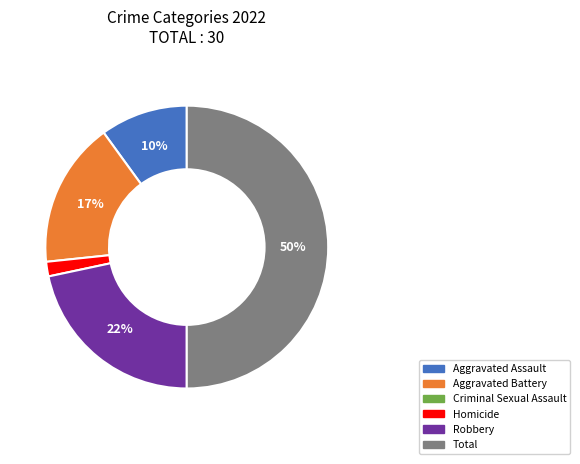

To the nearest percent, what is the average slice percentage?

20%